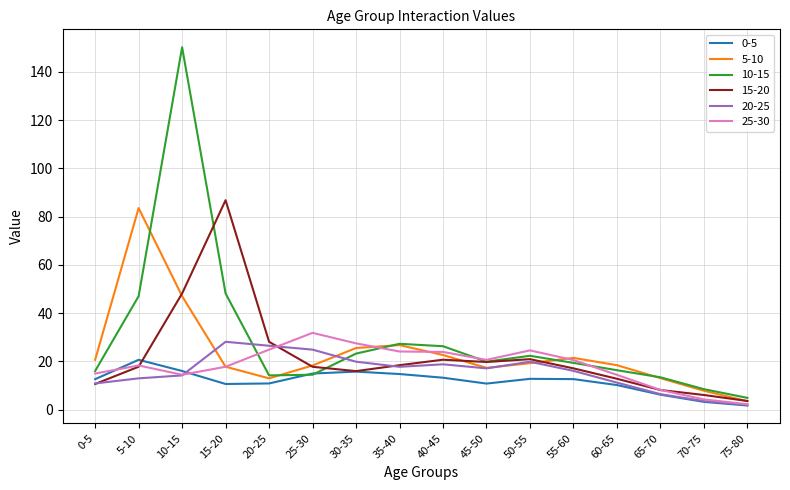

True or false: 20-25 and 15-20 cross at least once.

True